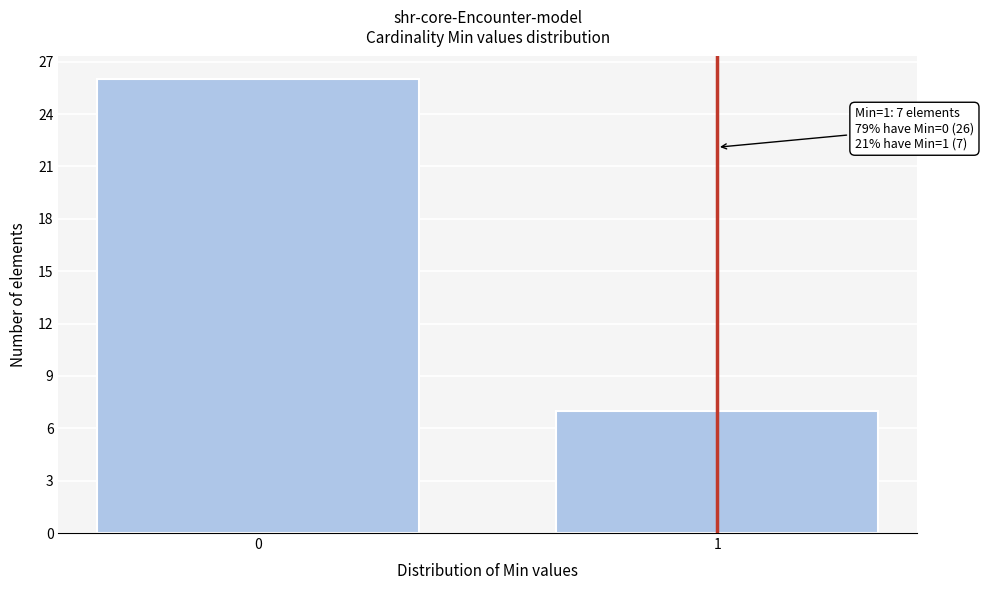

Reading left to right, list all the values displayed in this chart.

0=26	1=7